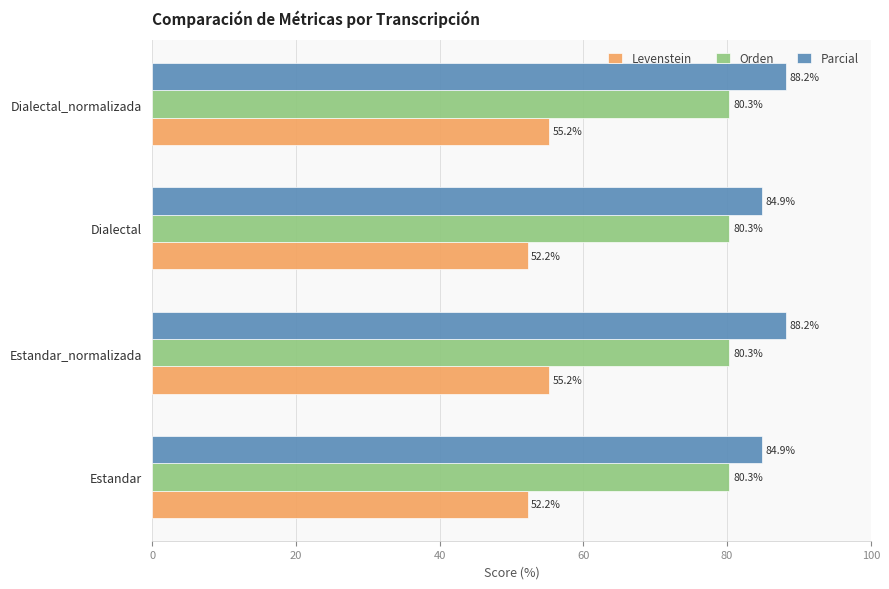

What is the highest value of the Levenstein series?

55.2